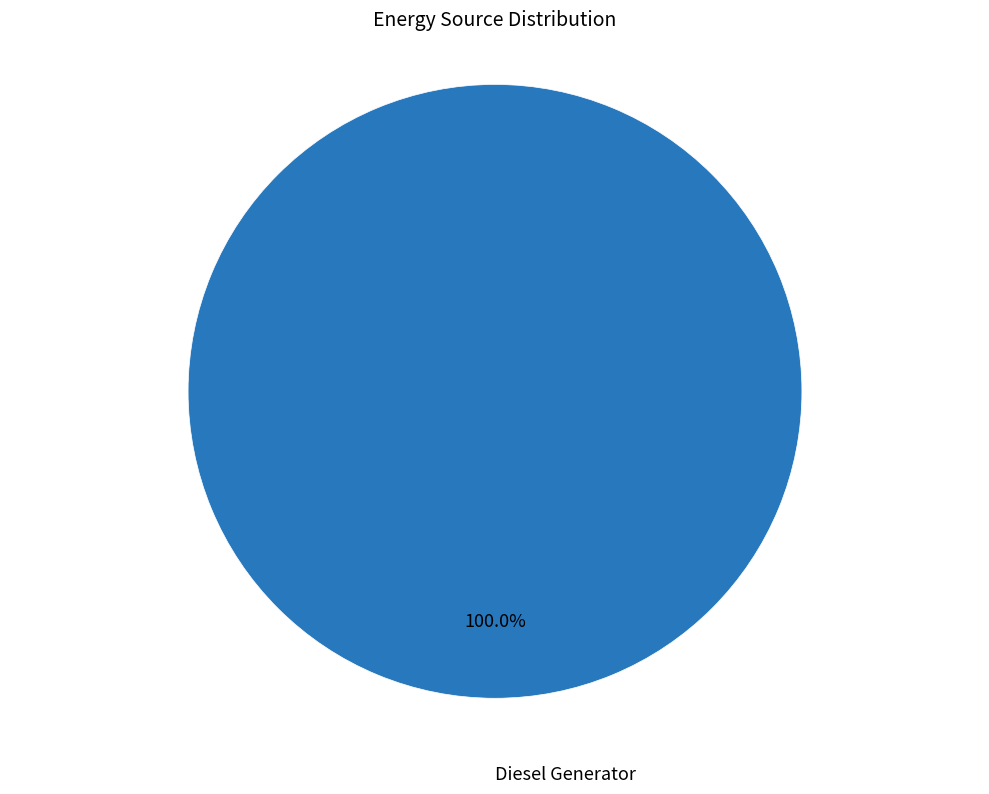

Is there any slice that represents more than half of the pie?

Yes